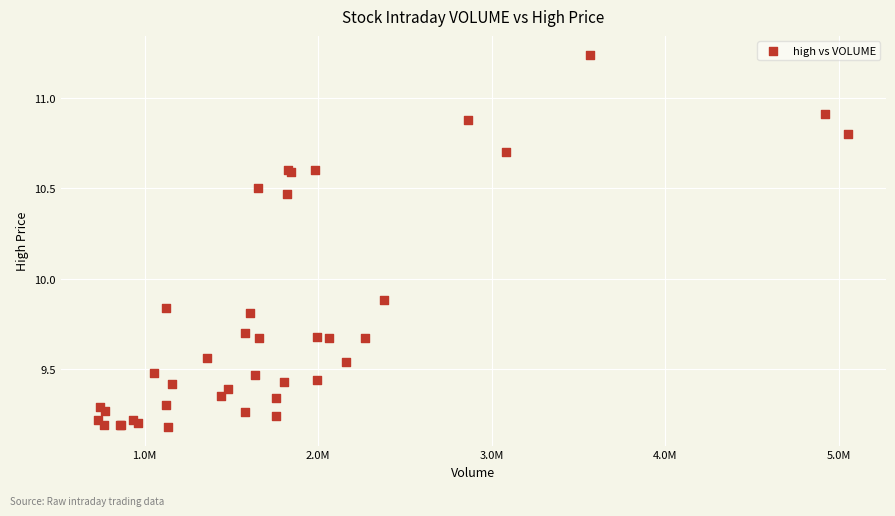

What Y value in the scatter plot is closest to 10?

9.9